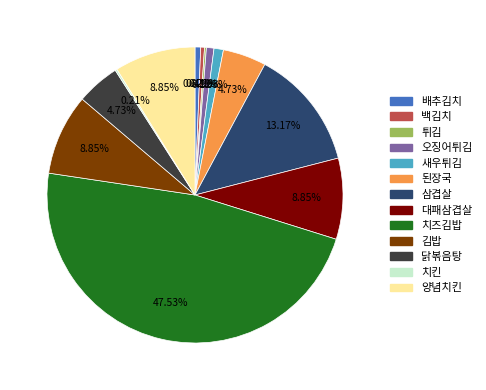

Is there a majority slice in this chart?

No